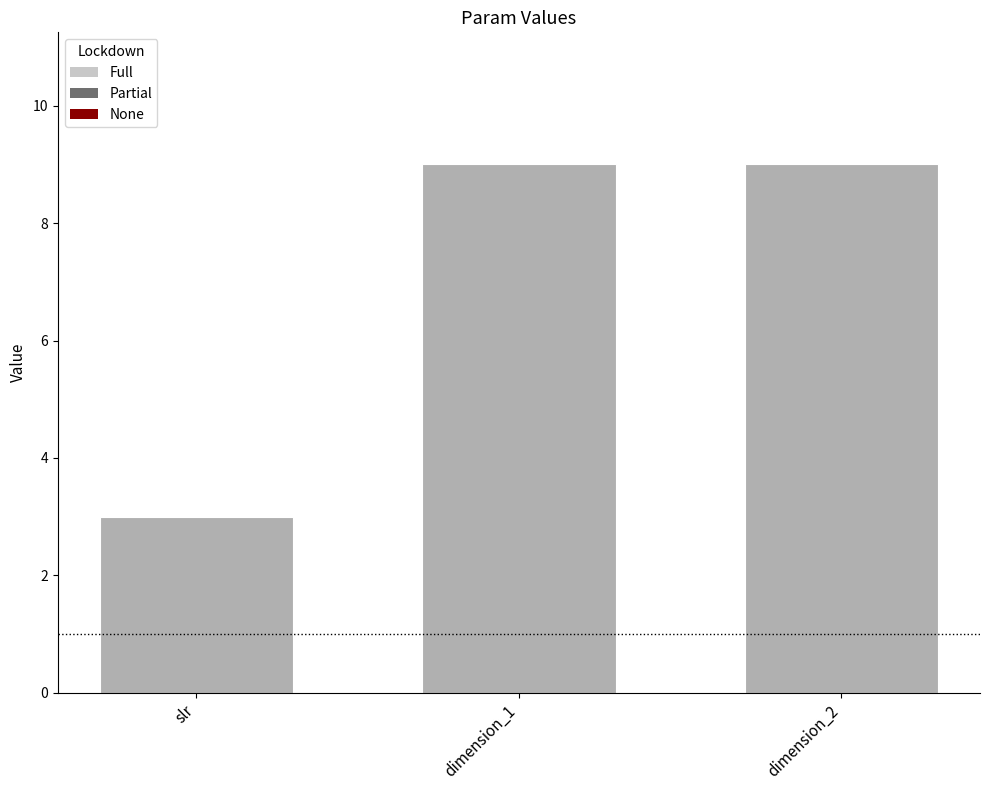

What is the average value?

7